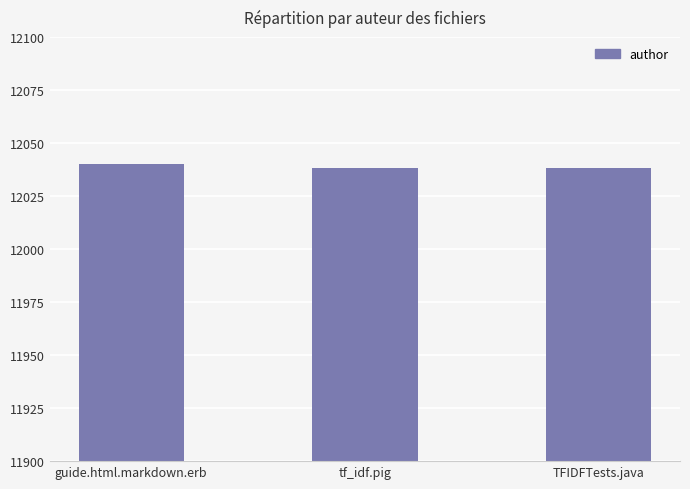

How many distinct data groups are displayed?

1